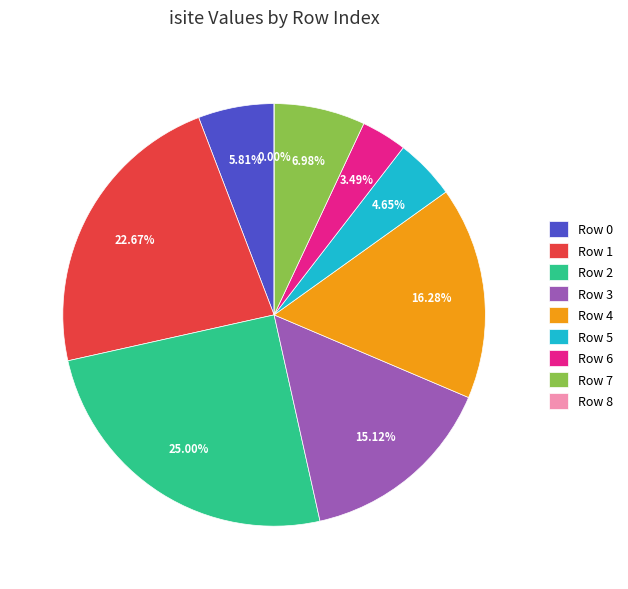

What is the largest slice in the pie chart?

2